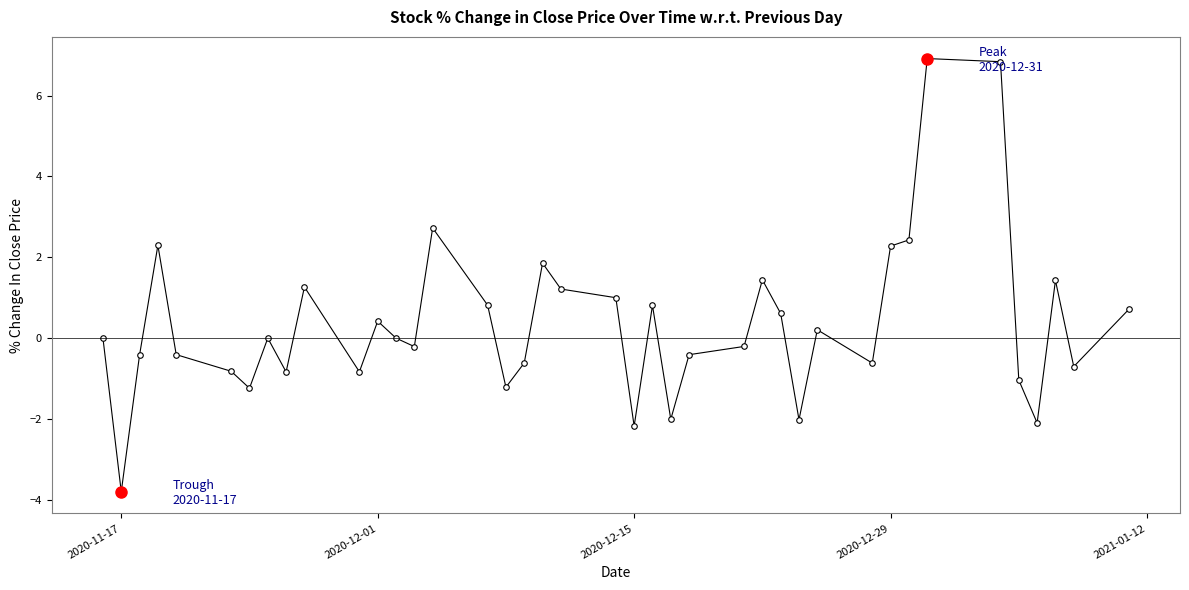

What position from the left is 2021-01-12?

5